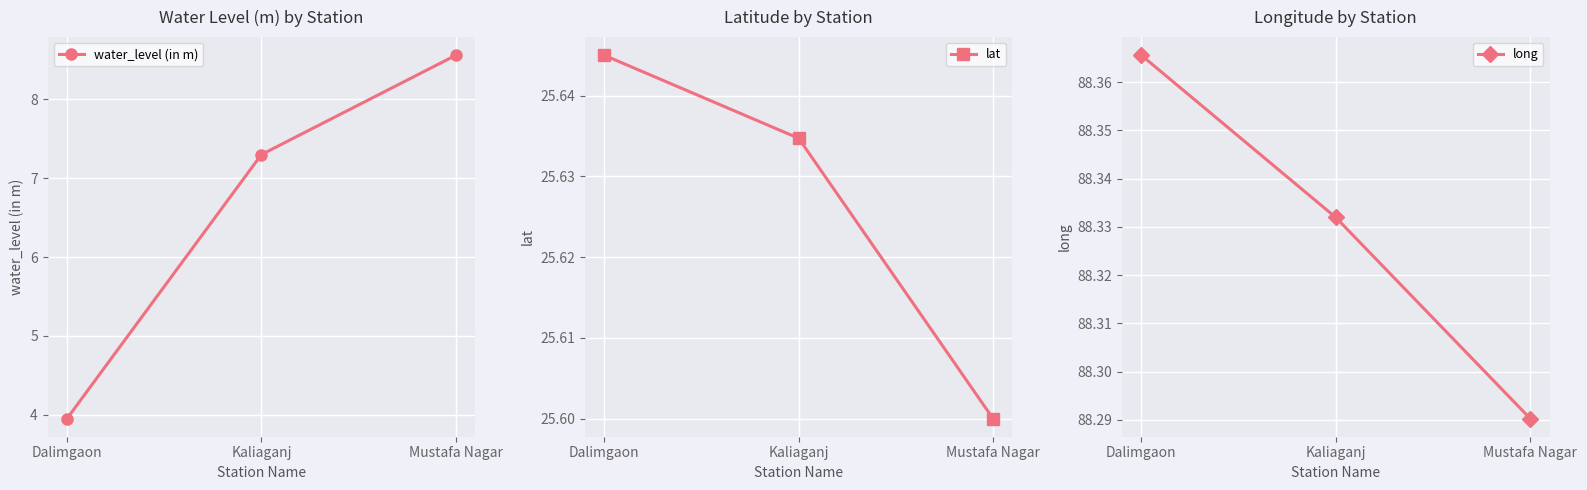

What position from the left is Kaliaganj?

2